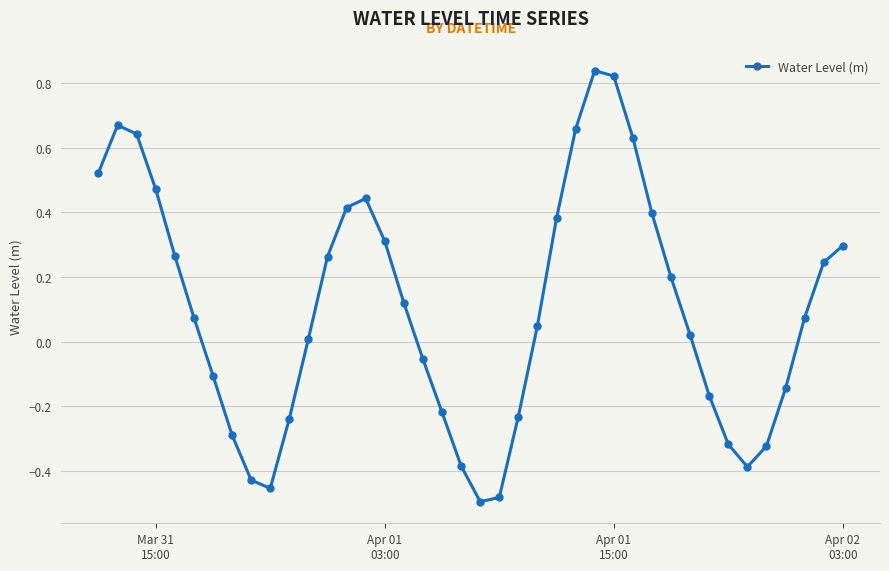

What is the difference between the maximum and minimum values?

1.3